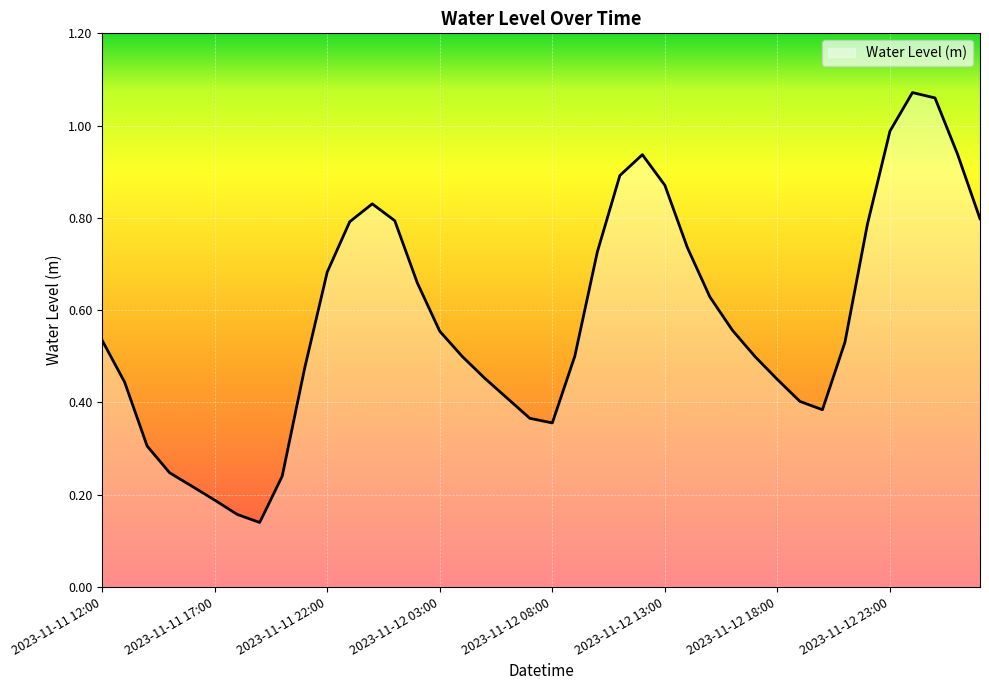

Where is the first local maximum?

2023-11-12 00:00